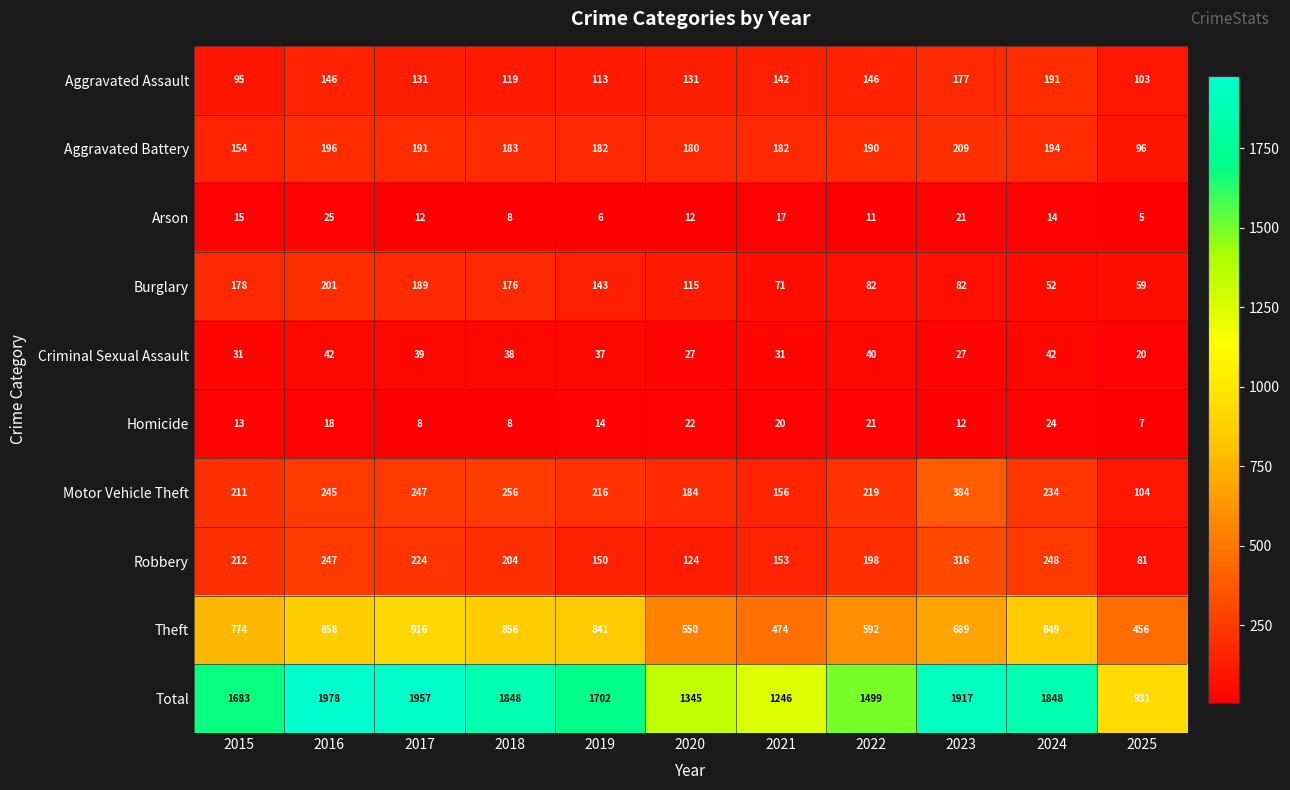

Read the Total value at 2020, to the nearest 100.

1300